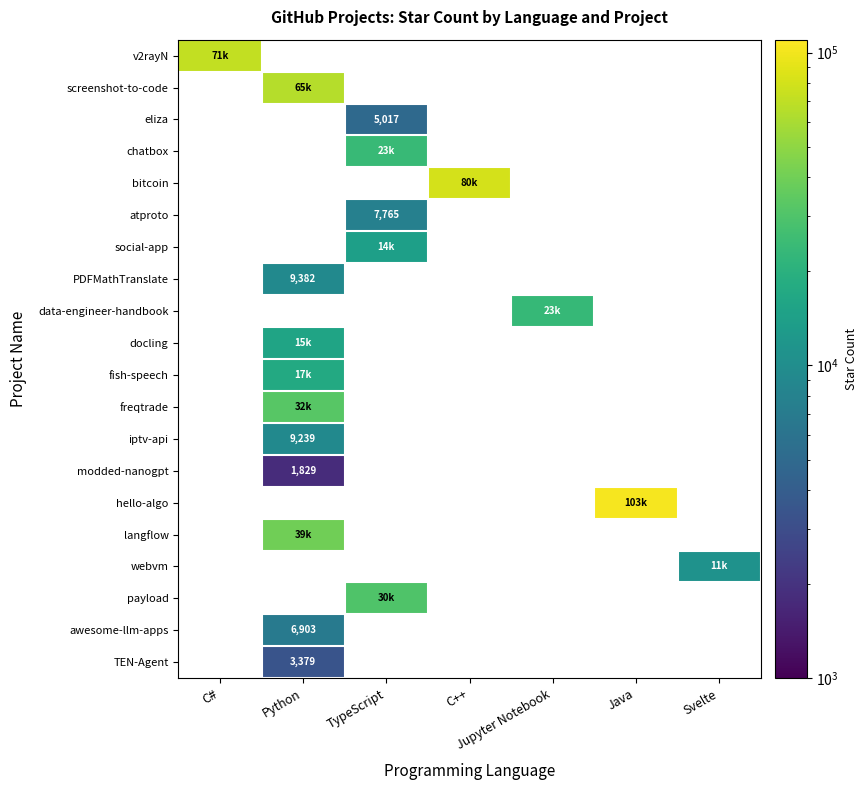

At how many categories does at least one series exceed 2736?

7